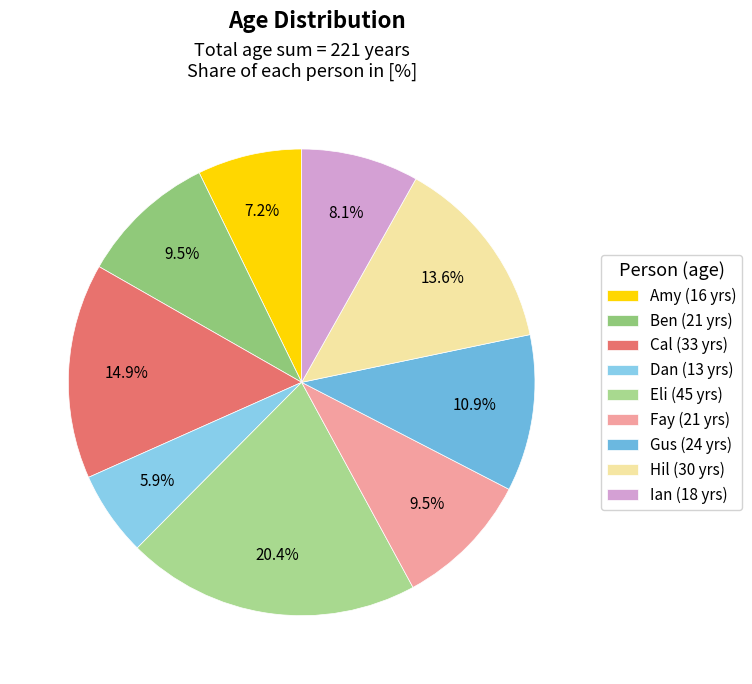

What is the change in value from Eli to Ian?

-27